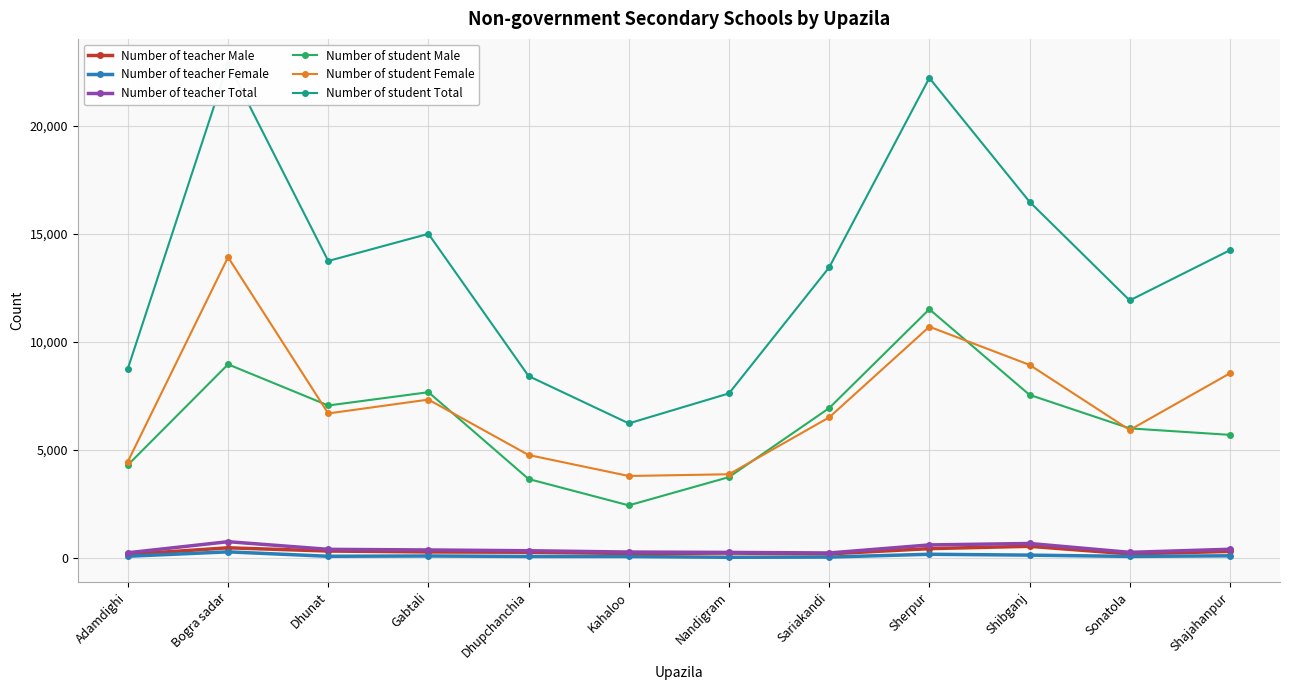

Is this an area chart (filled region under the line)?

No